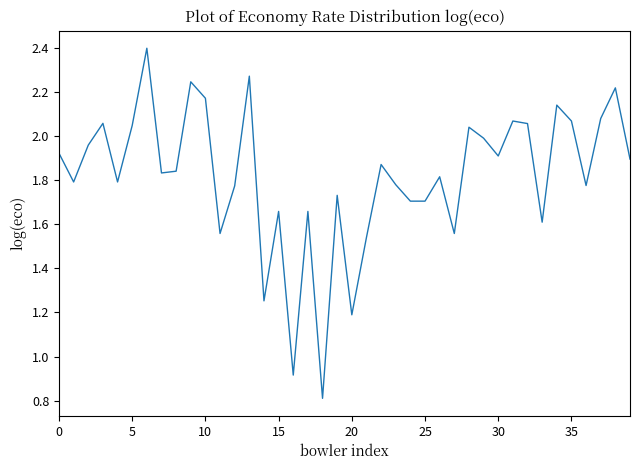

What is the greatest value displayed?

2.4